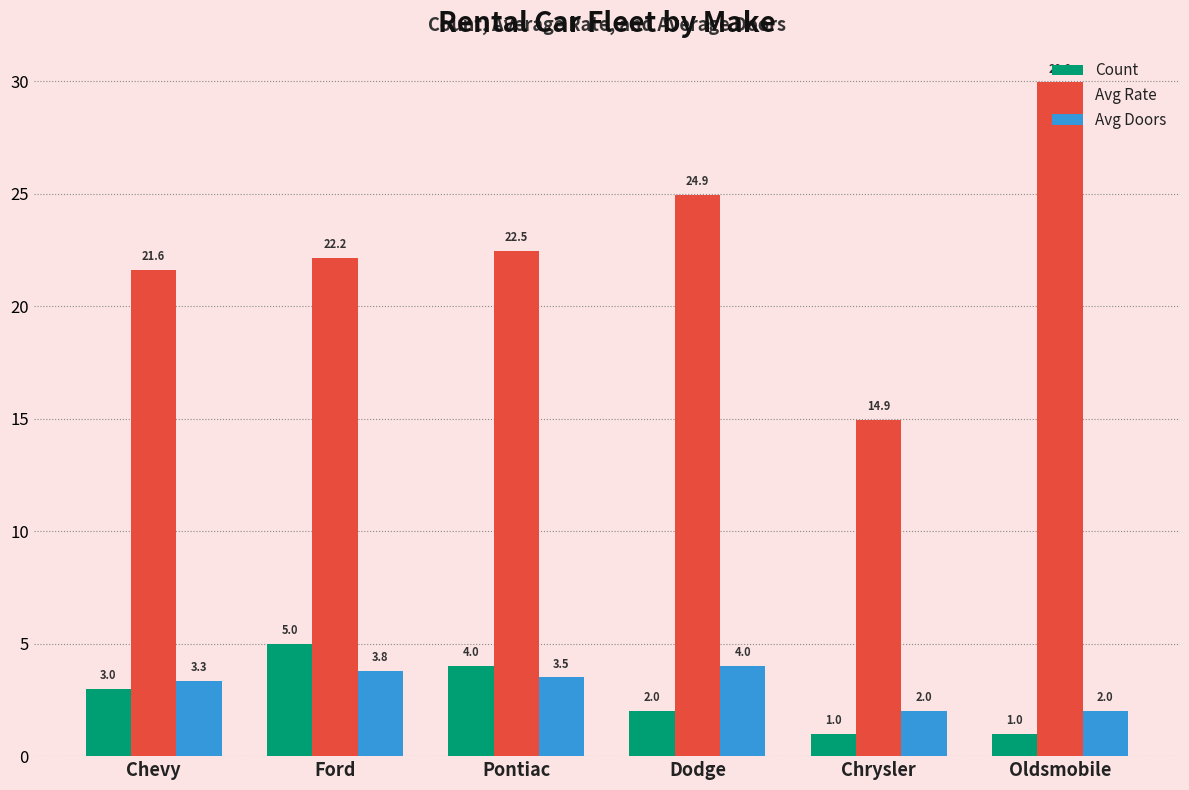

What is the difference between the highest and lowest values at Chevy?

18.6